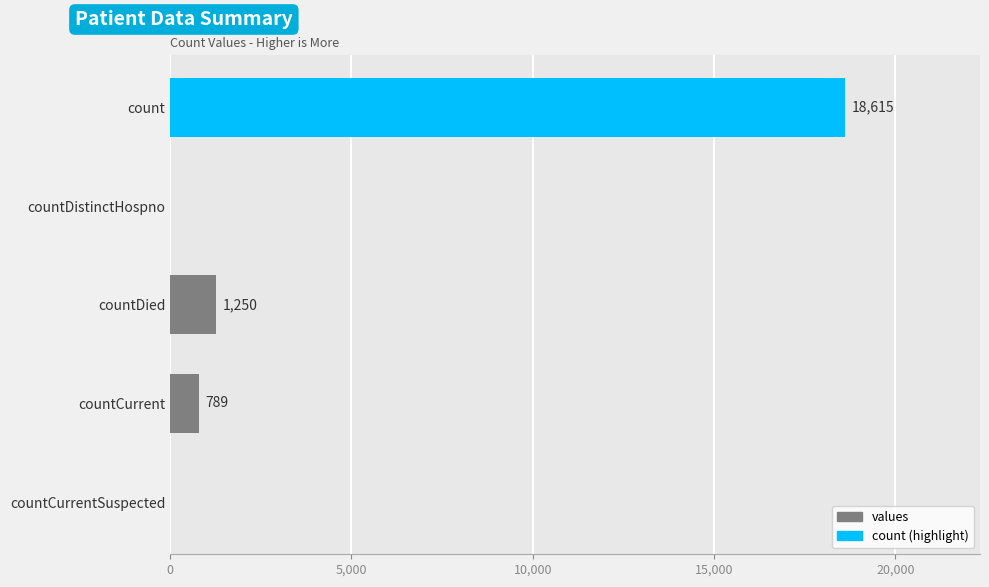

Is it true that the value at countCurrentSuspected is 0?

True